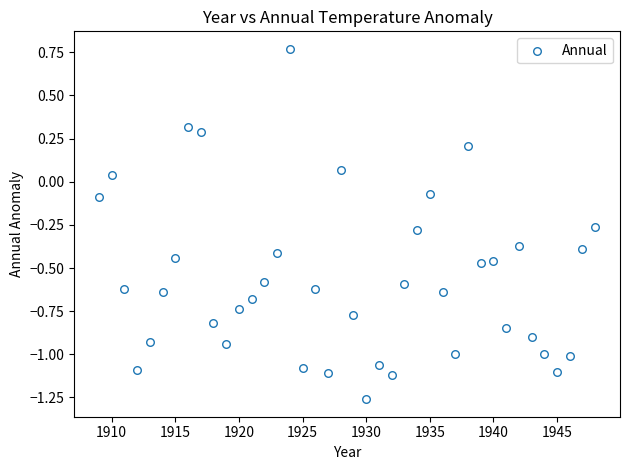

What is the range of Y values (max minus min)?

2.0